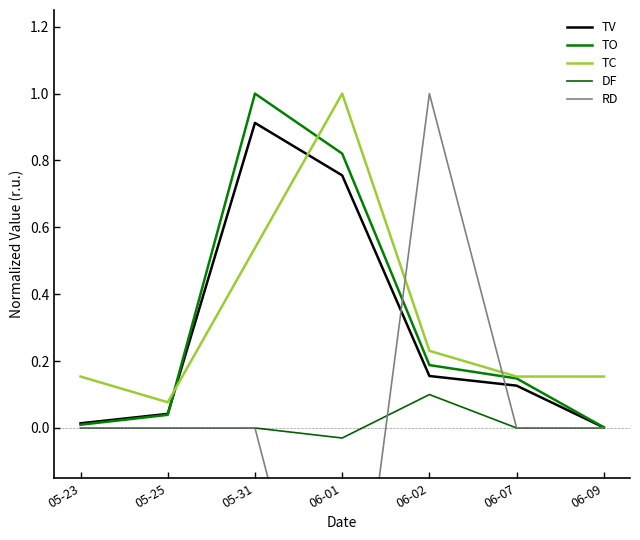

What is the value of the TO point at the 4th from the left?

0.8